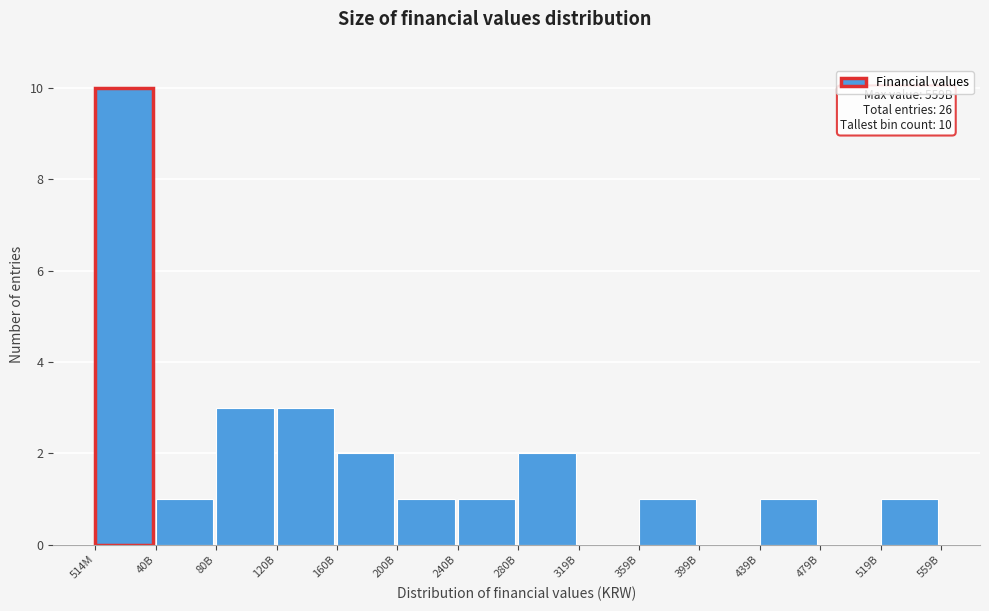

Reading right to left, what are all the values shown in this chart?

519B=1	479B=0	439B=1	399B=0	359B=1	319B=0	280B=2	240B=1	200B=1	160B=2	120B=3	80B=3	40B=1	514M=10